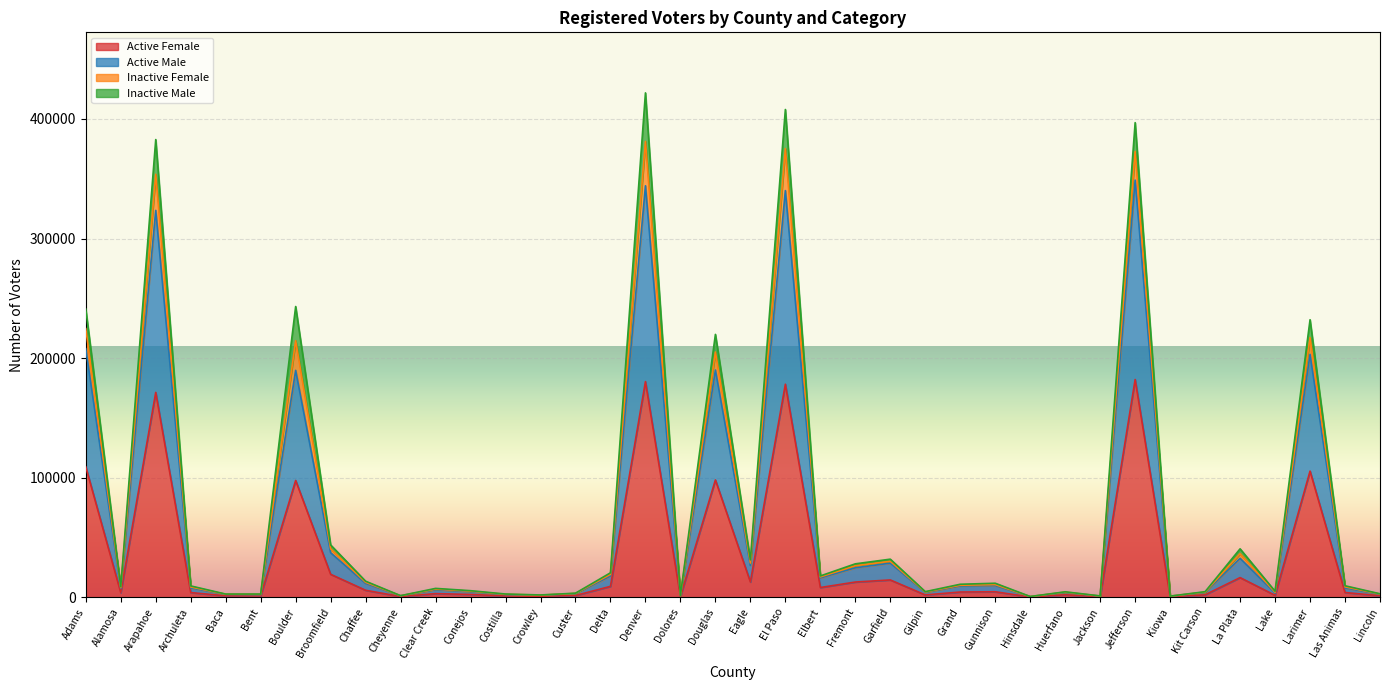

What position from the right is Cheyenne?

29